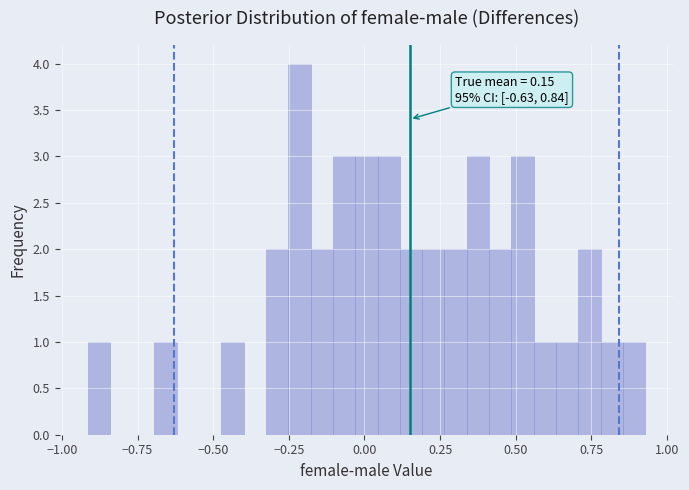

Around what value on the x-axis is the tallest bar? Give the approximate position of its centre, as read against the axis.

-0.20